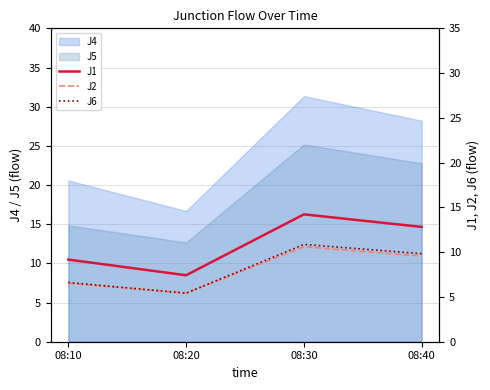

How many lines are shown in the chart?

3